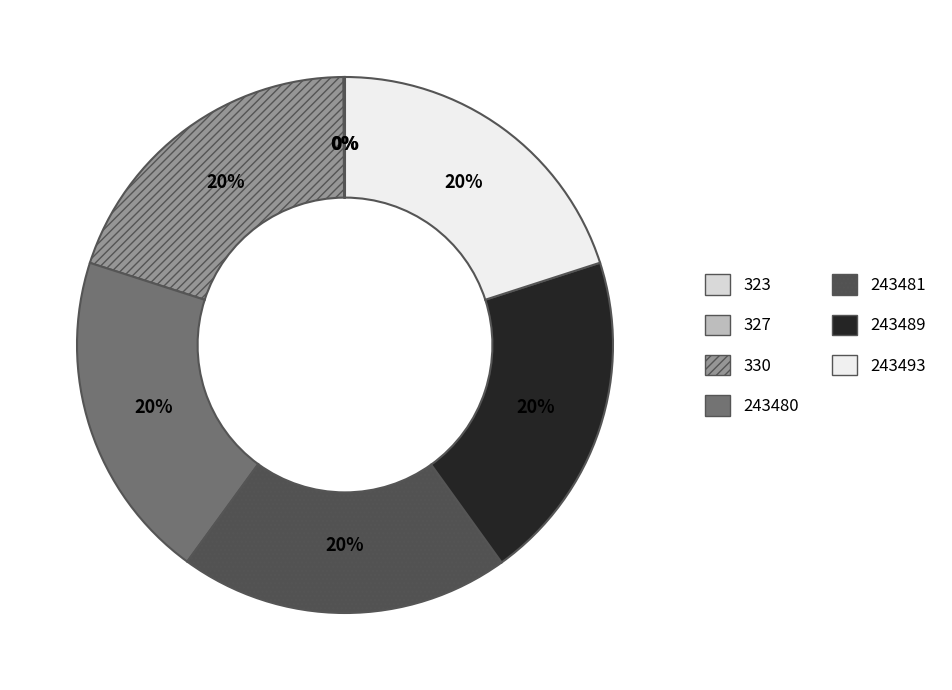

Which slice is the largest?

243489